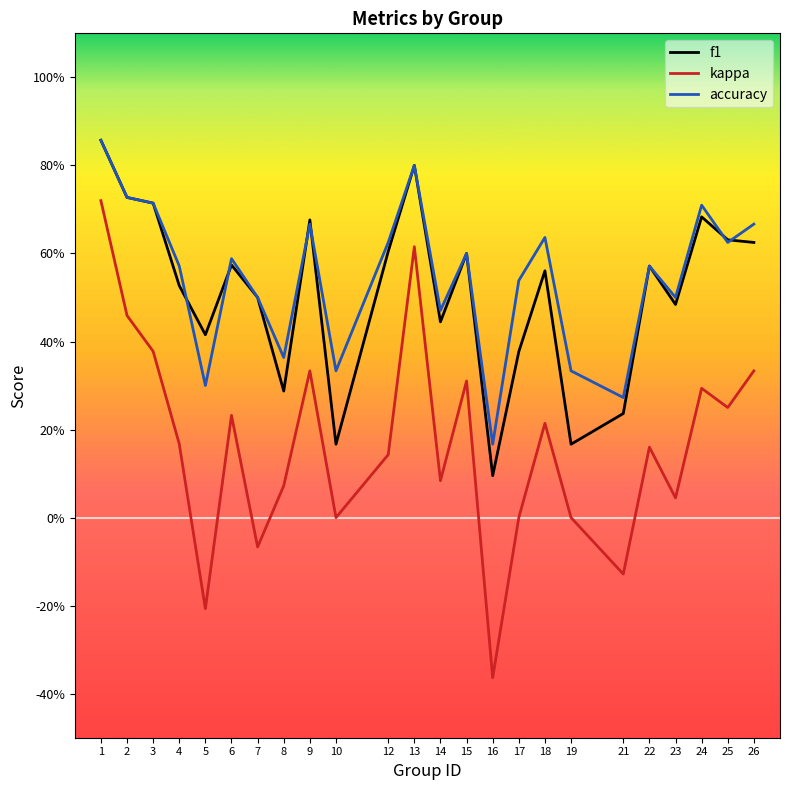

What are all the series names shown in the legend?

f1, kappa, accuracy